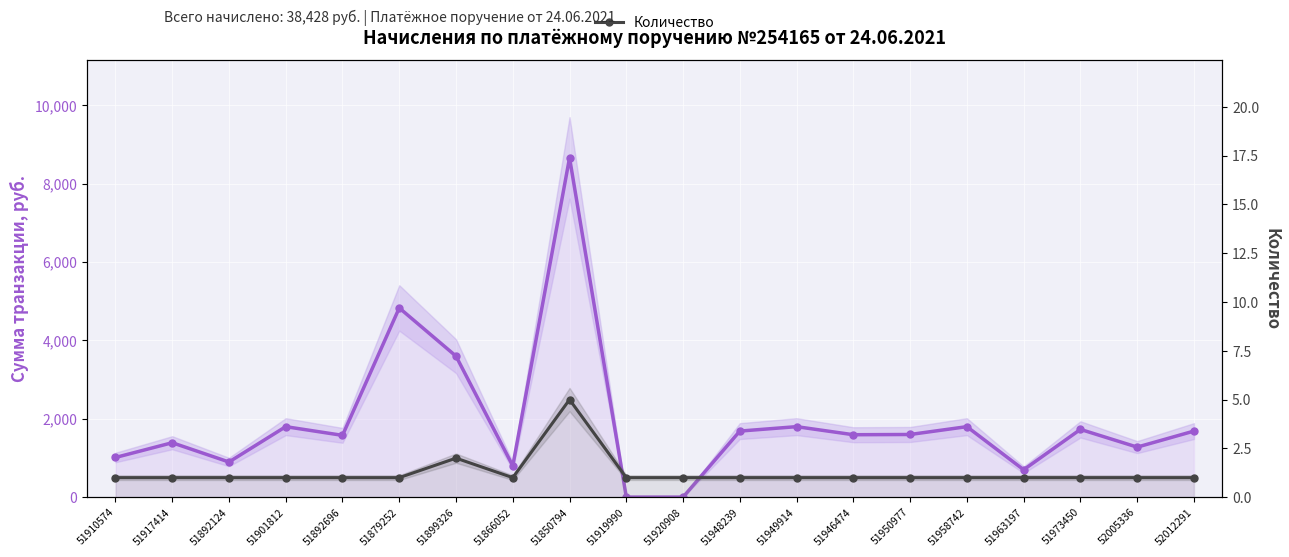

What is the approximate value of Количество at 51949914?

1